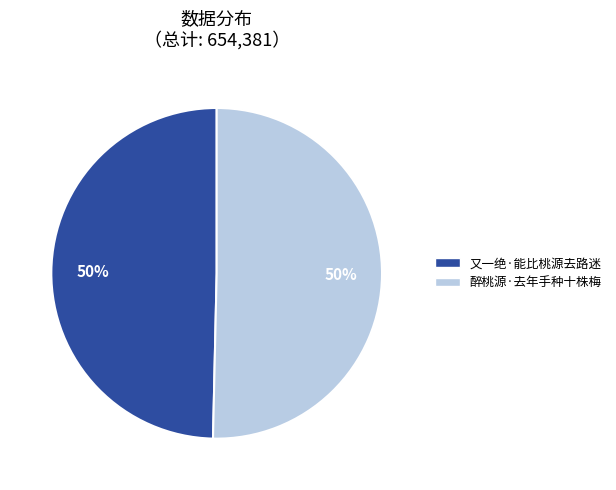

Is the sum of 又一绝·能比桃源去路迷 and 醉桃源·去年手种十株梅 greater than half?

Yes